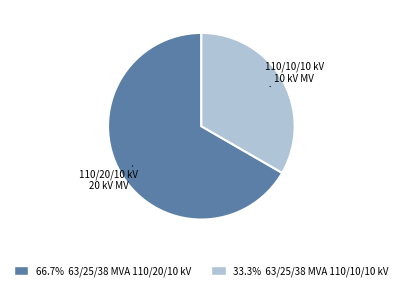

Is there a majority slice in this chart?

Yes